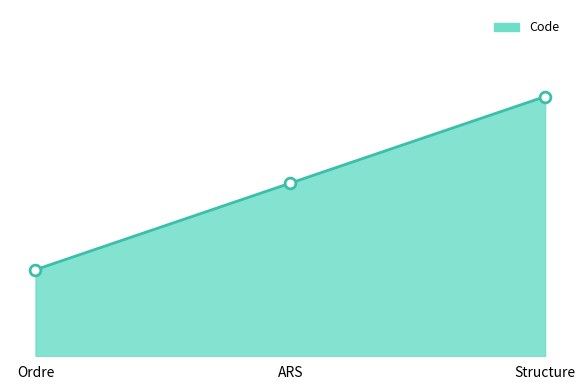

What is the change in value from ARS to Structure?

+1